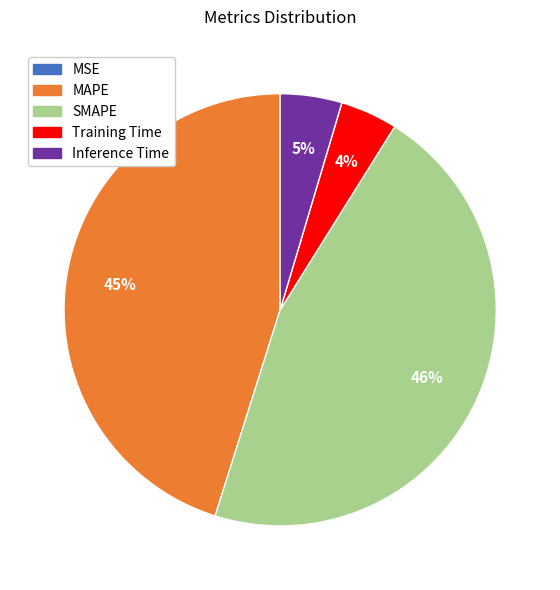

To the nearest percent, what percentage of the pie is MAPE?

45%